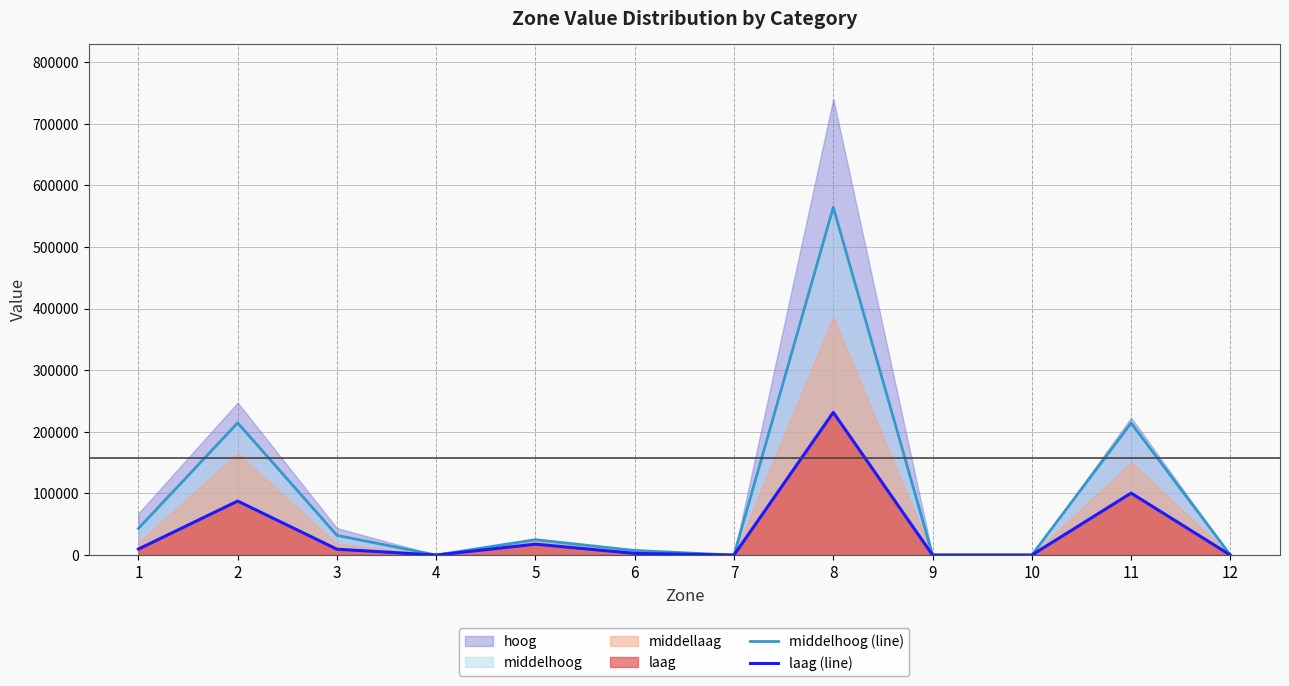

Is it true that laag (line) equals 1615 at 6?

False